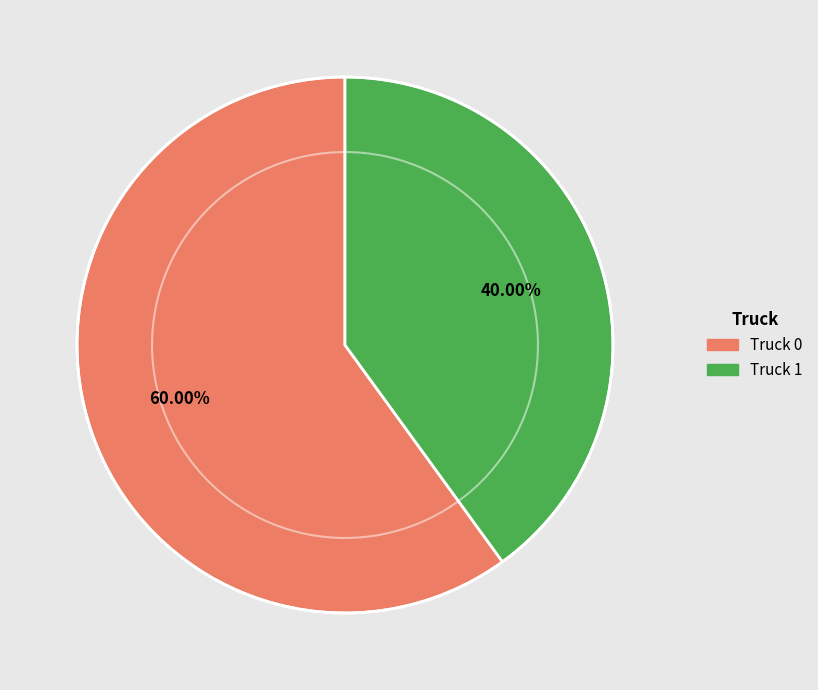

What is the smallest slice in the pie chart?

Truck 1